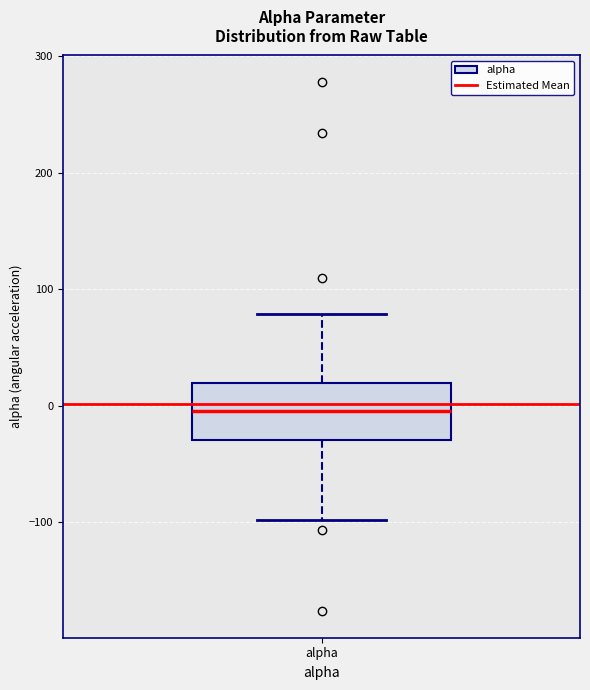

Transcribe this box plot: give where the median line is, the range the box spans, and where the two whiskers end, as read against the y-axis. The values are not printed on the chart, so give them approximately, as read against the axis.

median 0, box -30 to 20, whiskers -100 to 80